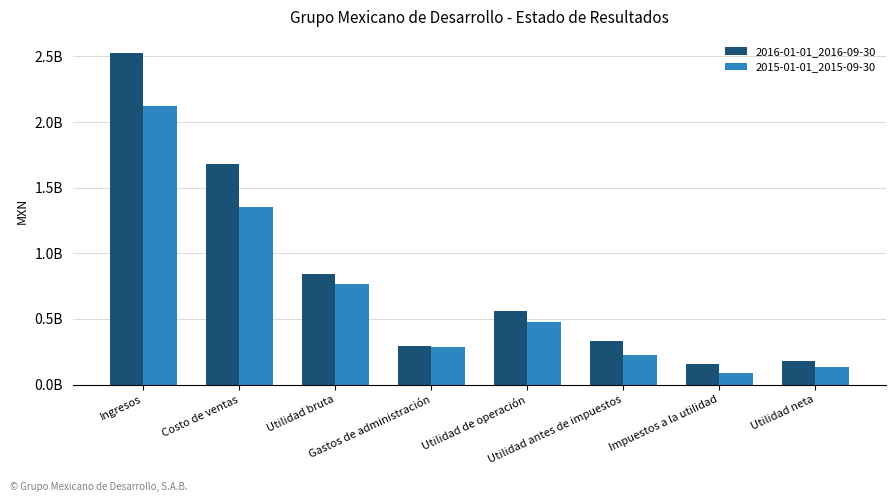

Reading left to right, transcribe all the data shown in this chart.

2016-01-01_2016-09-30: 2522726000	1680114000	842612000	297584000	560043000	331934000	155459000	176475000
2015-01-01_2015-09-30: 2125795000	1355820000	769975000	286222000	474185000	221627000	90385000	131242000